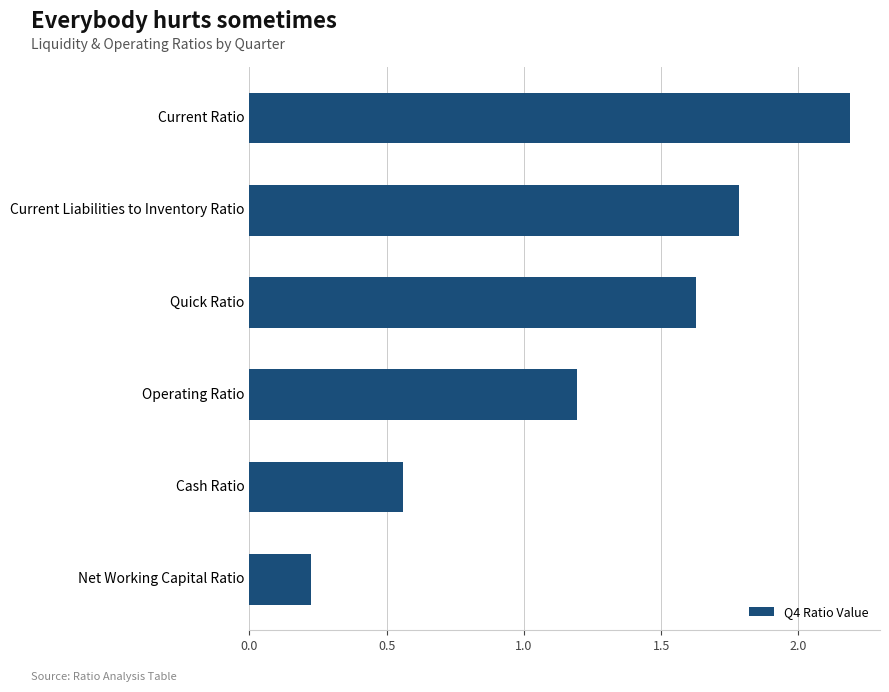

Which has a higher value, Net Working Capital Ratio or Cash Ratio?

Cash Ratio